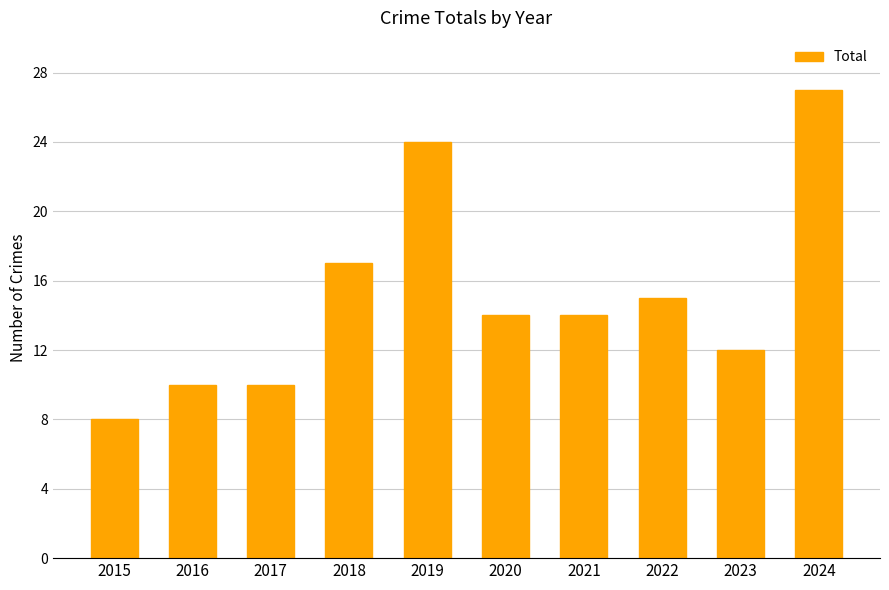

What is the average value?

15